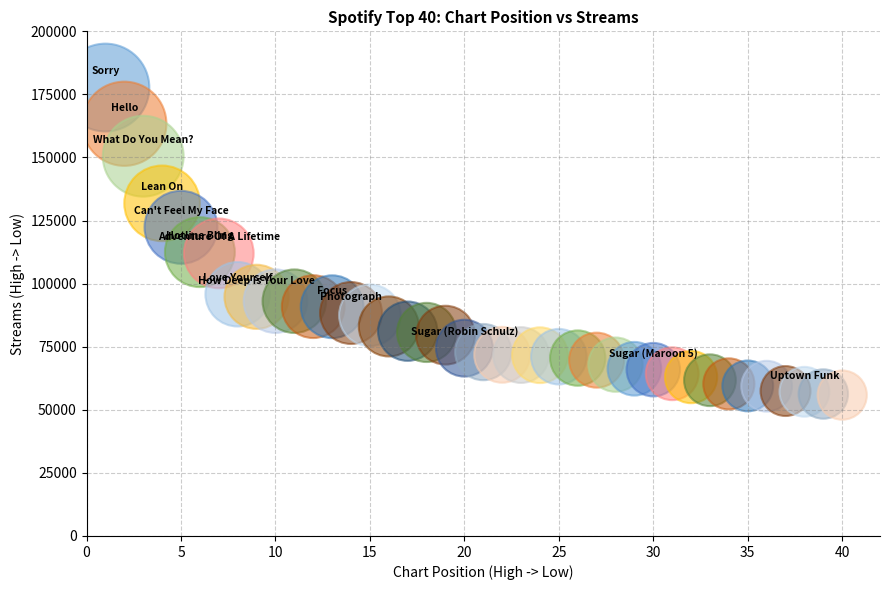

What is the range of X values (max minus min)?

39